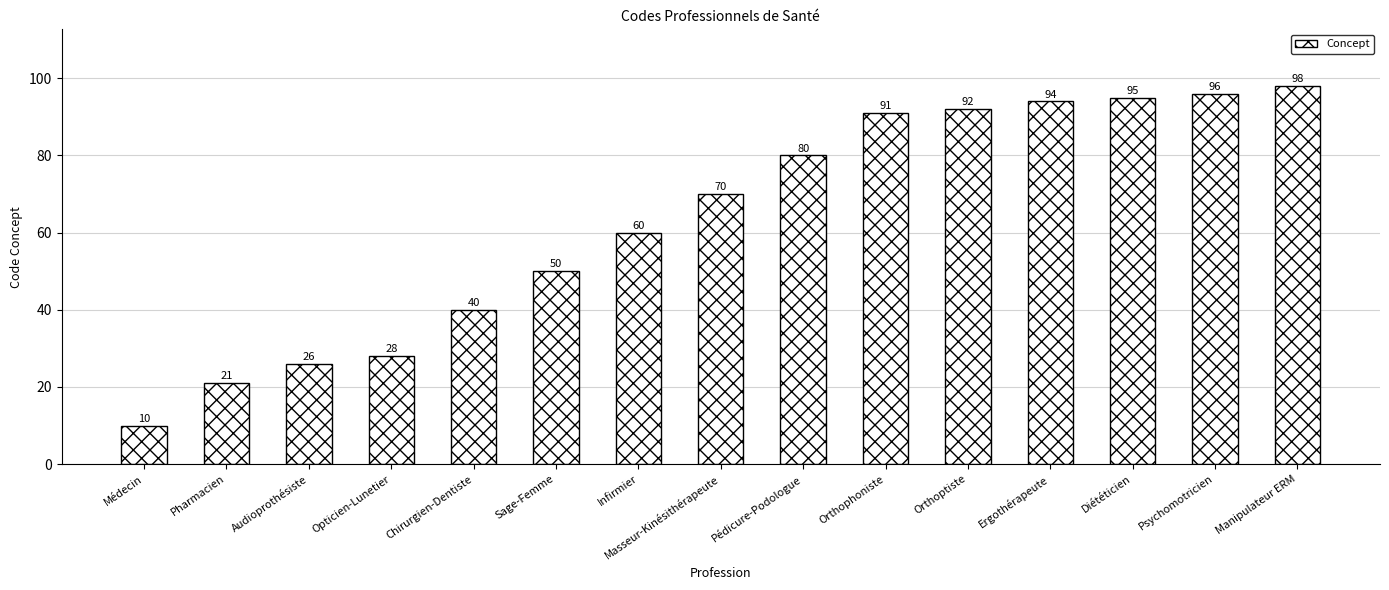

What is the maximum value shown in the chart?

98